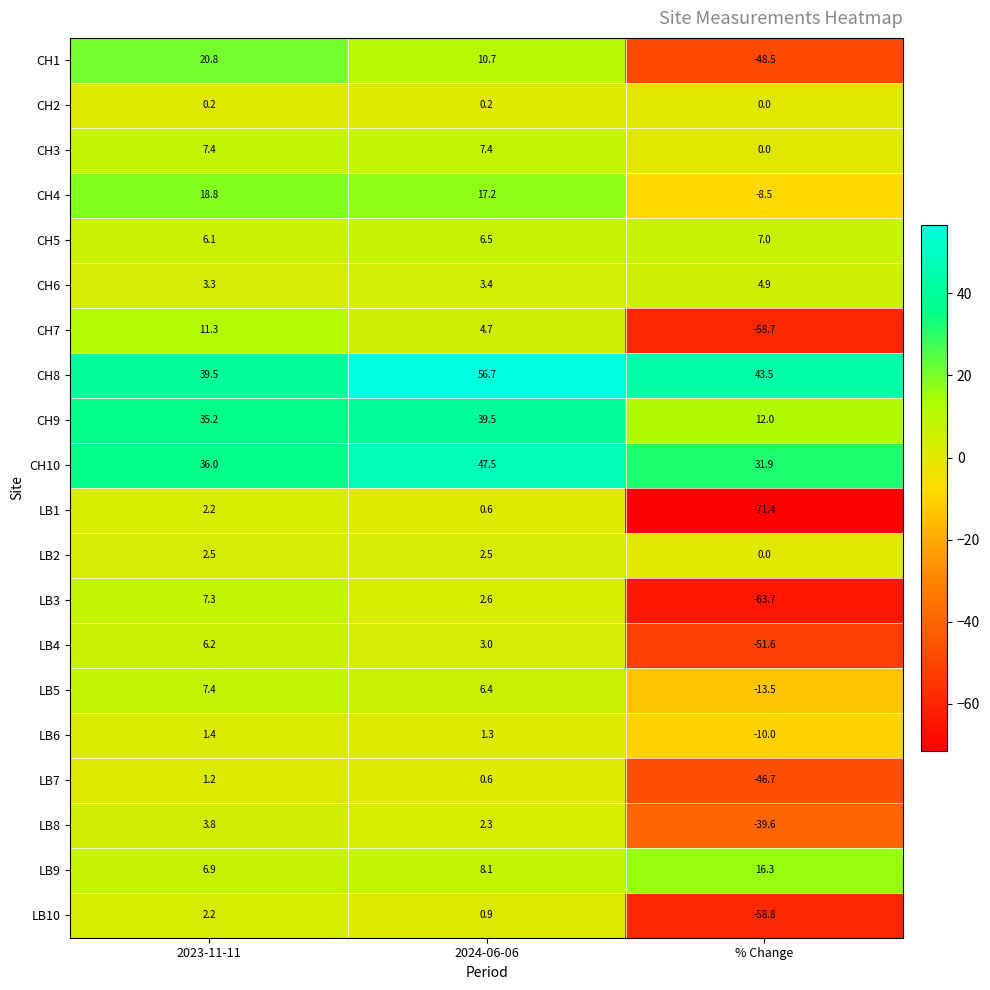

What is the difference between the CH7 values at 2023-11-11 and % Change?

70.0